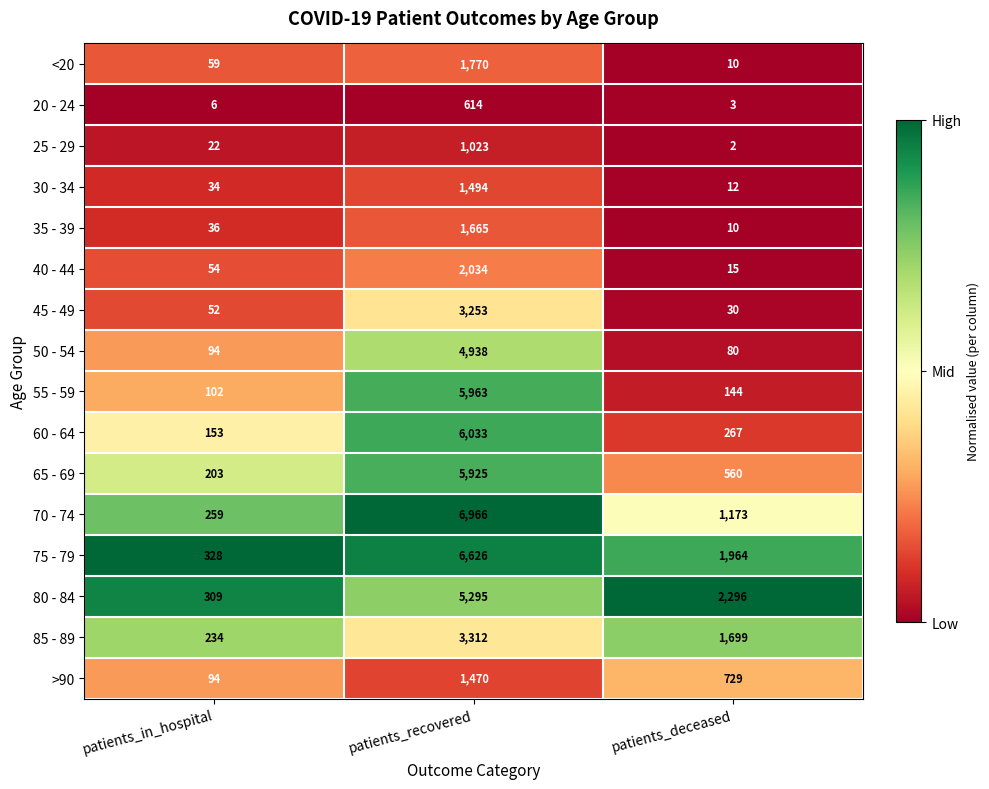

Which category has the lowest value across all series?

patients_deceased